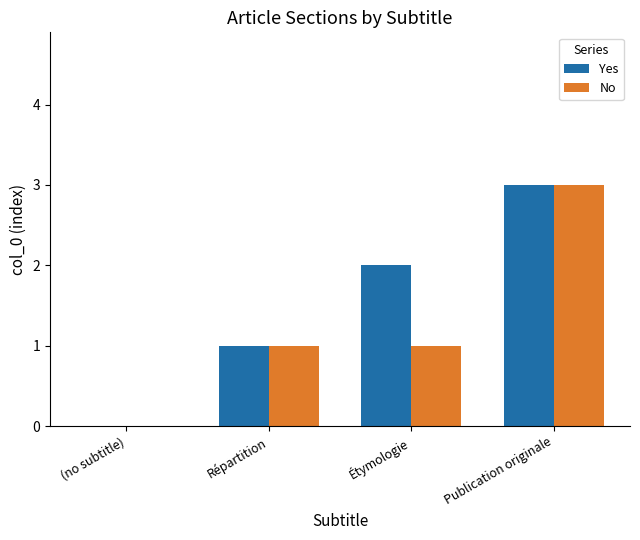

What is the approximate value of No at Étymologie?

1